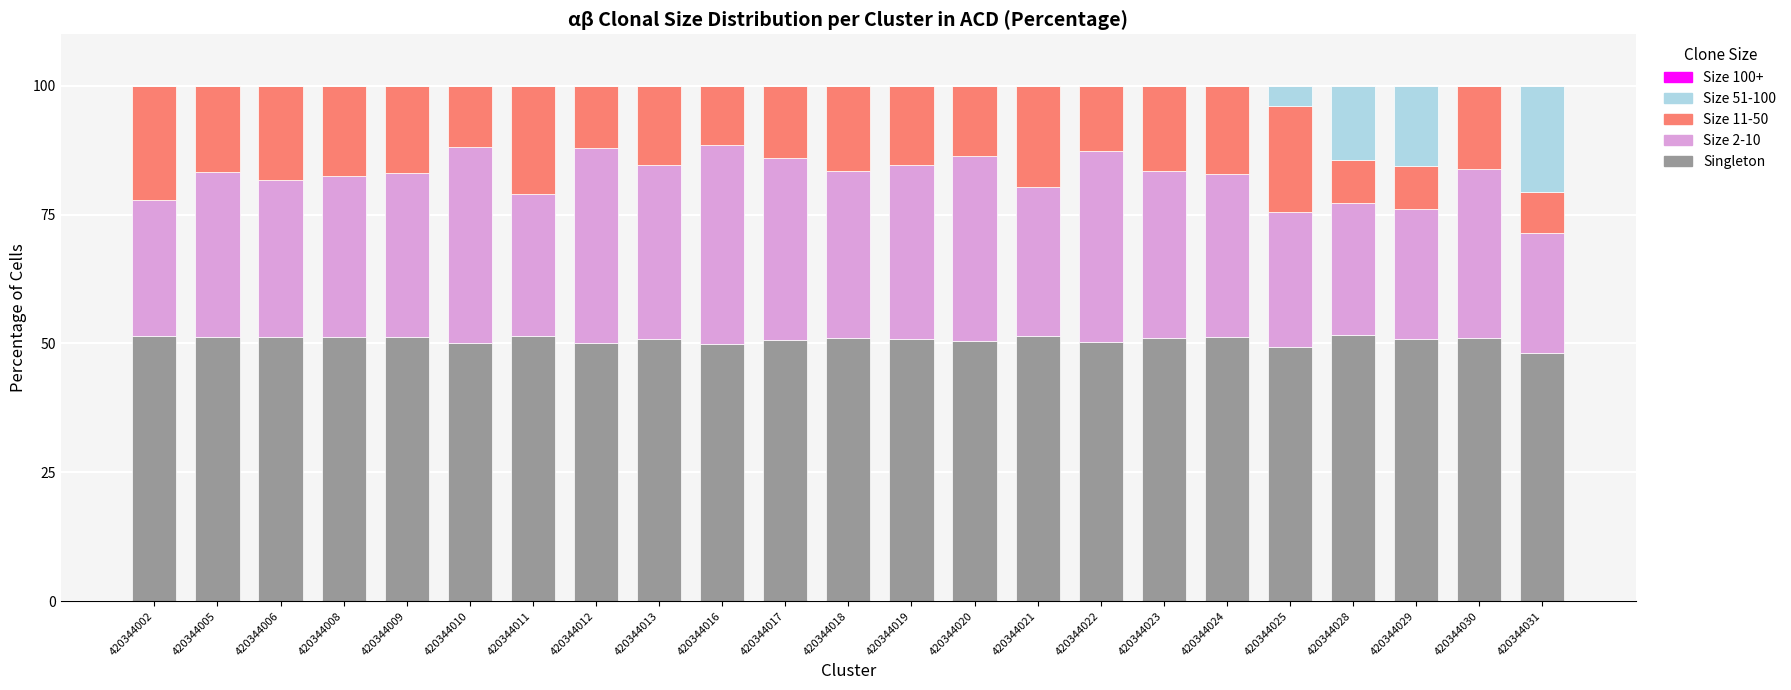

What is the sum of the Singleton values at 420344002 and 420344023?

102.5